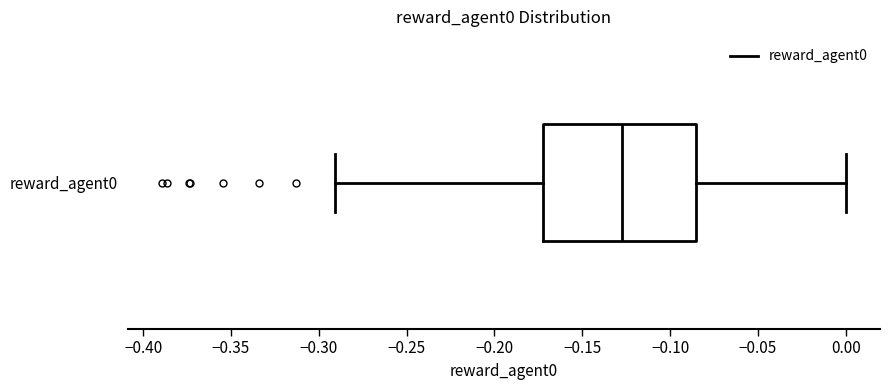

Where is the left edge of the box for reward_agent0 on the x-axis? The values are not printed on the chart, so give them approximately, as read against the axis.

-0.175